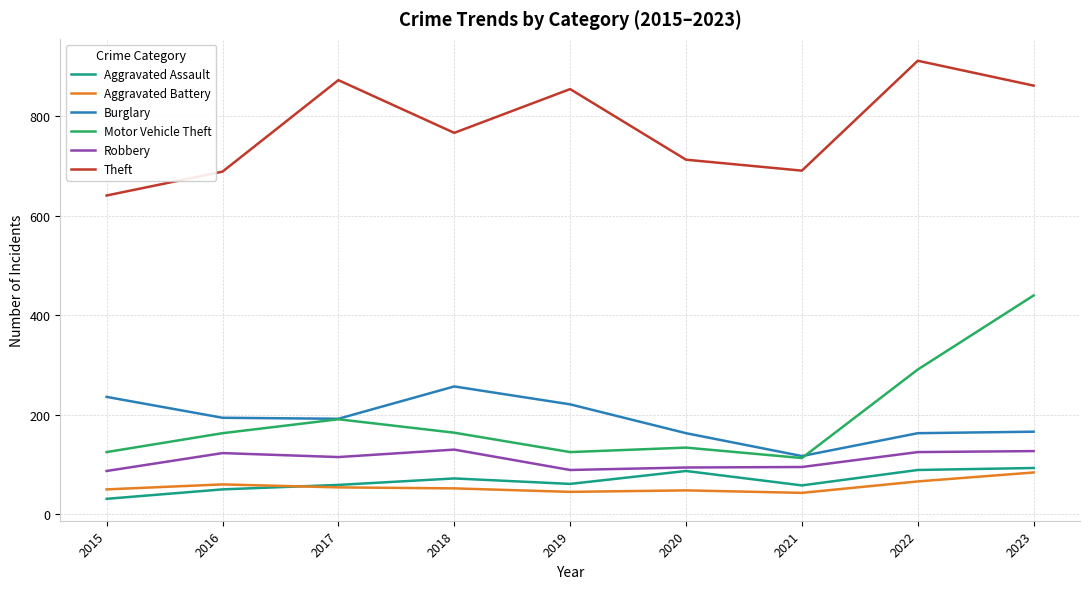

What is the difference between the second highest and second lowest values in the Robbery series?

38